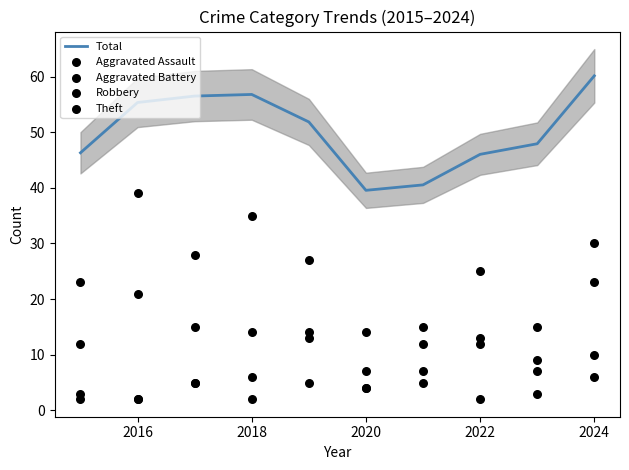

What are all the series names shown in the legend?

Total, Aggravated Assault, Aggravated Battery, Robbery, Theft